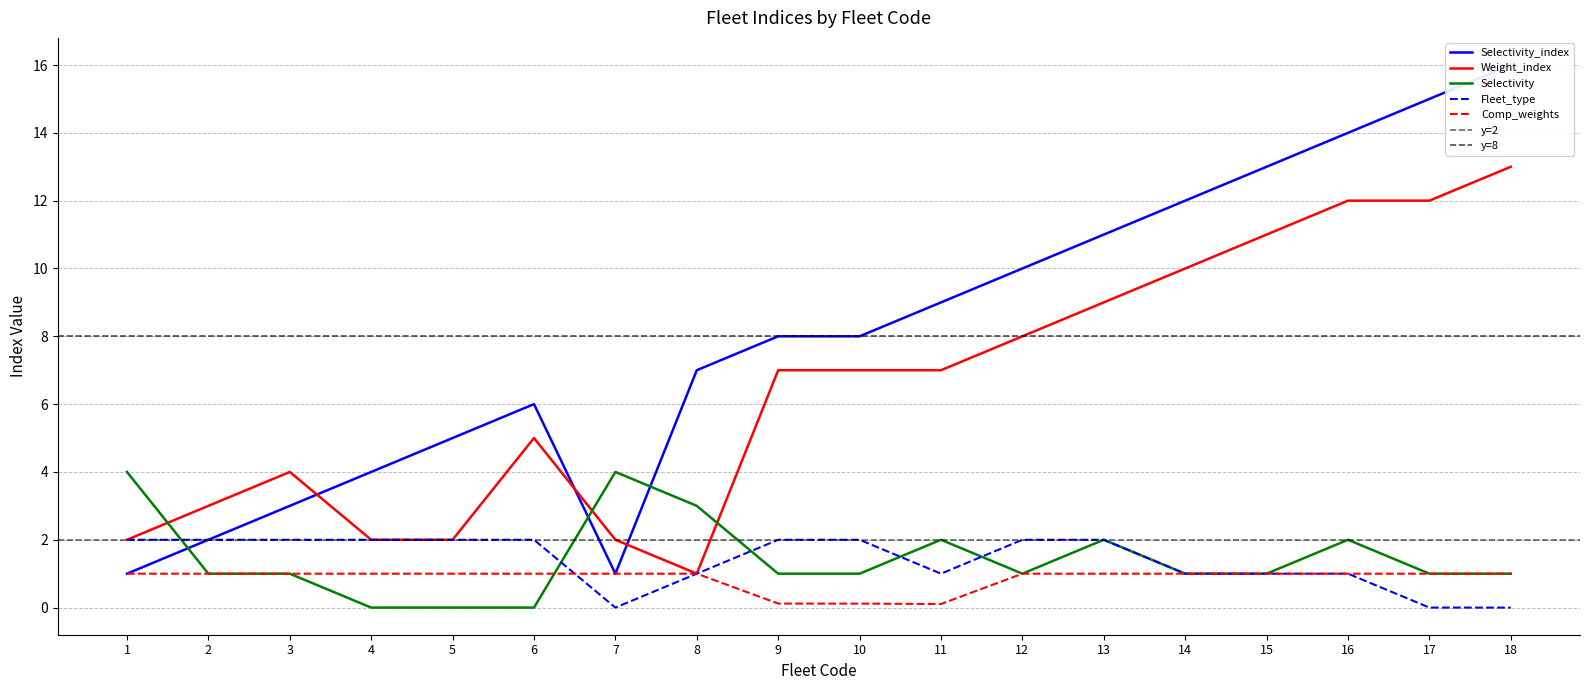

True or false: Fleet_type has more than 2 interior local peaks.

False